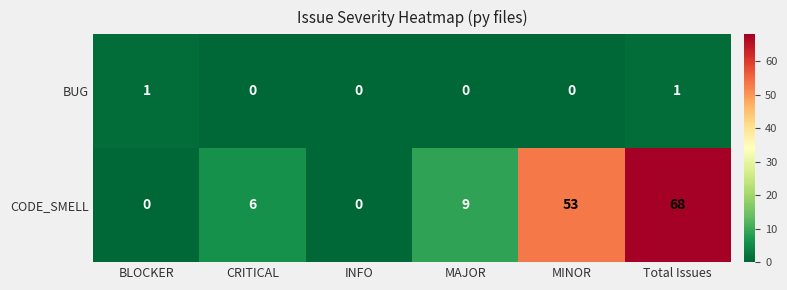

What is the sum of the CODE_SMELL values at BLOCKER and MAJOR?

9